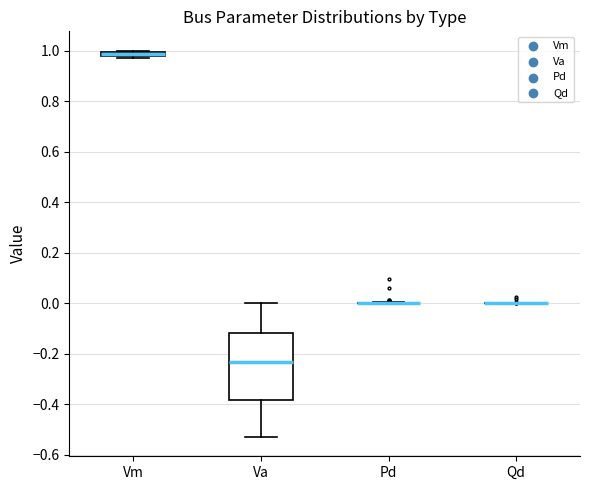

Where is the upper edge of the box for Vm on the y-axis? The values are not printed on the chart, so give them approximately, as read against the axis.

1.00